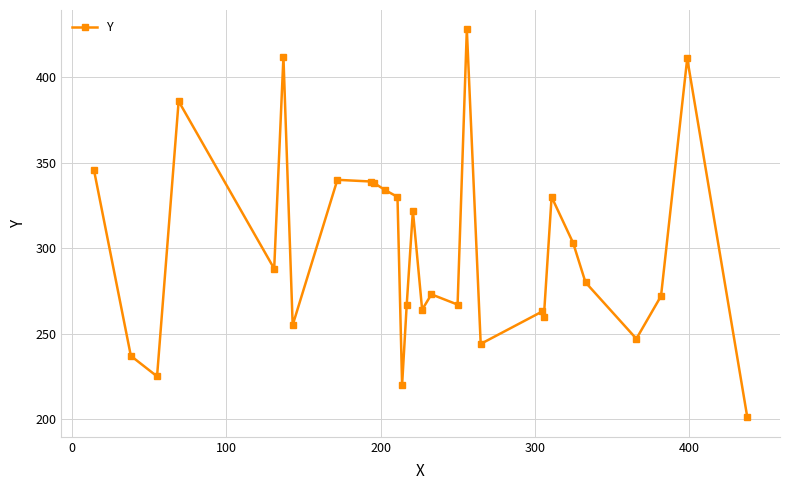

True or false: there are more than 2 points higher than both neighbors.

True